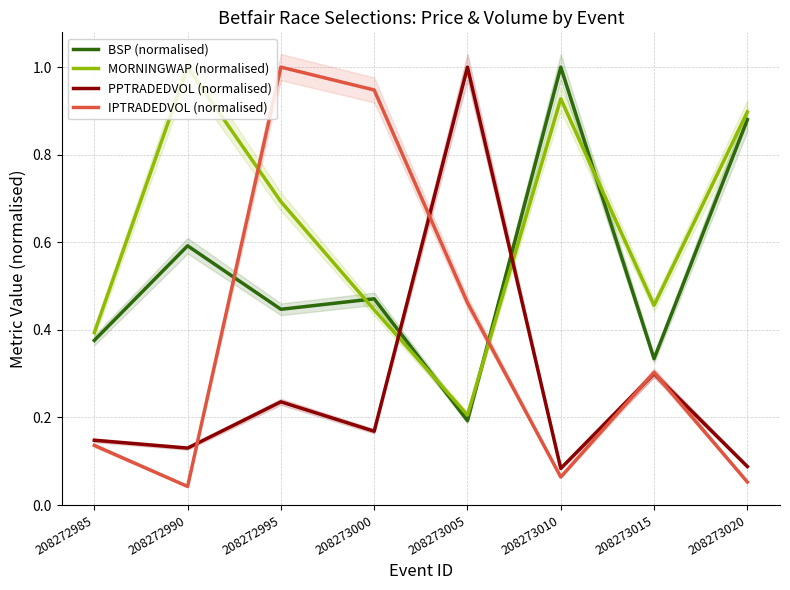

Is it true that MORNINGWAP (normalised) equals 0.7 at 208272995?

True